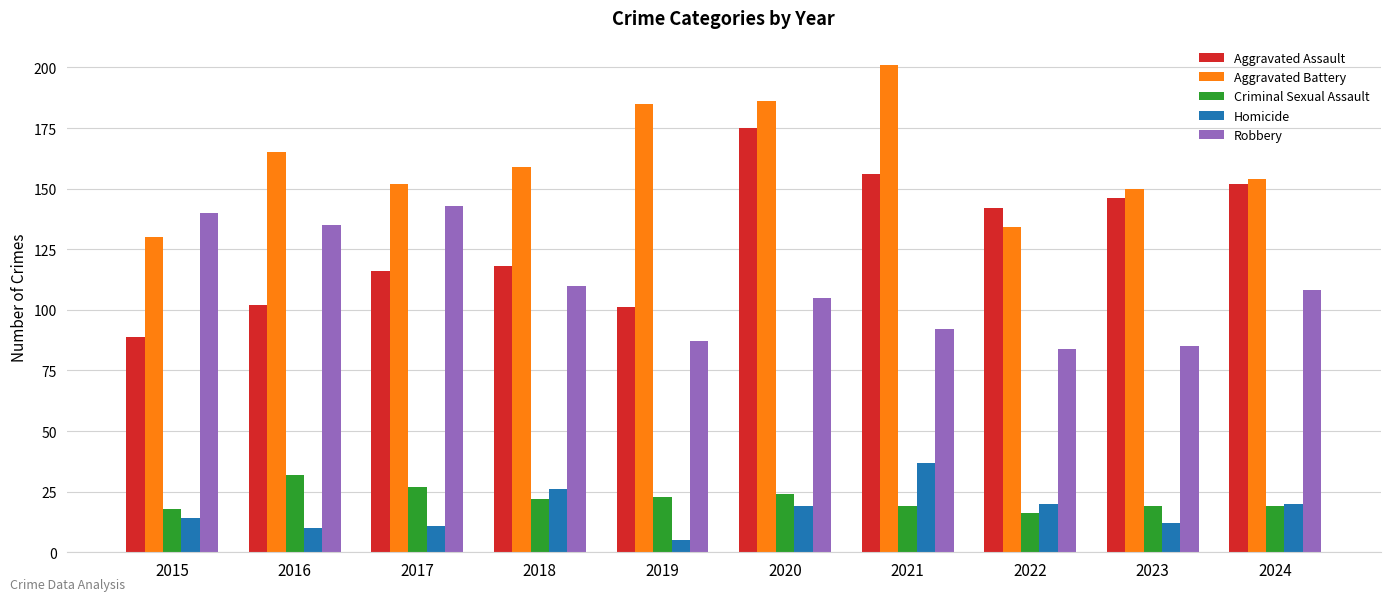

How many categories are shown in the chart?

10